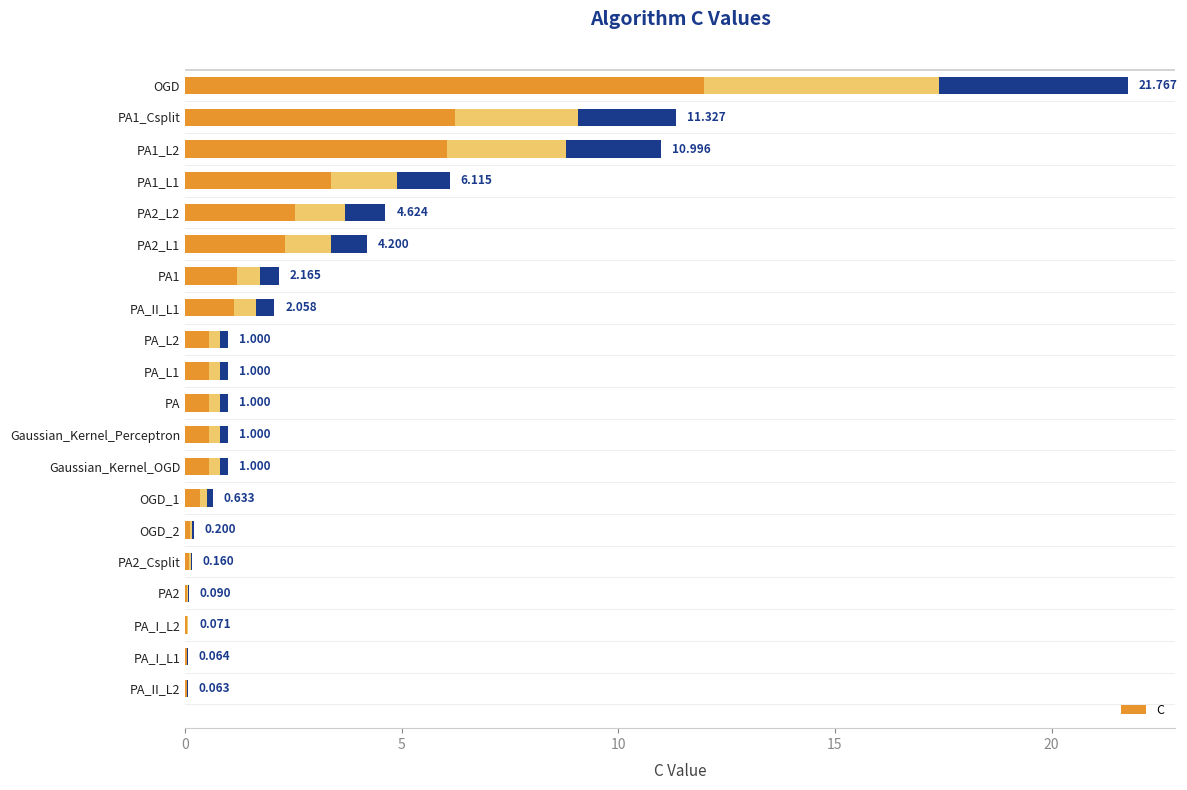

What is the difference between the maximum and minimum values?

21.7